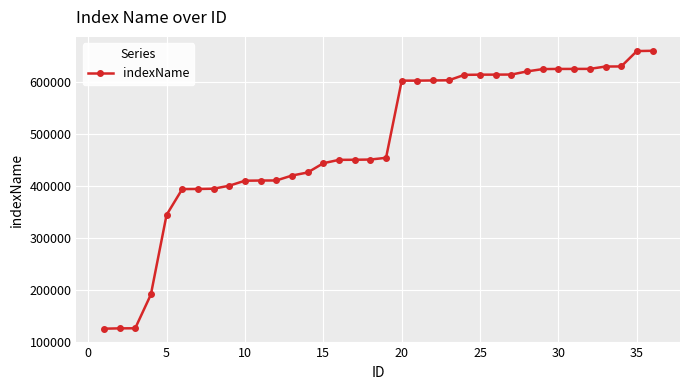

How many data points are less than 454311?

18